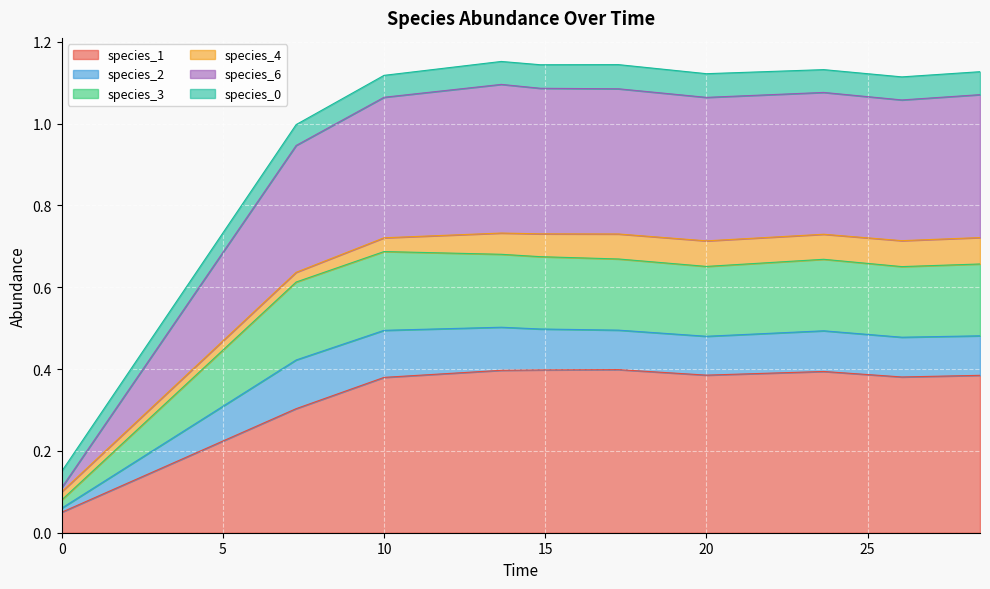

Where does the species_6 series first go above 1?

10.0